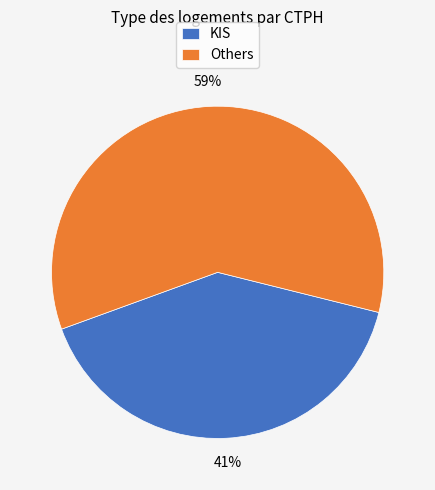

To the nearest percent, what portion does Others represent?

59%